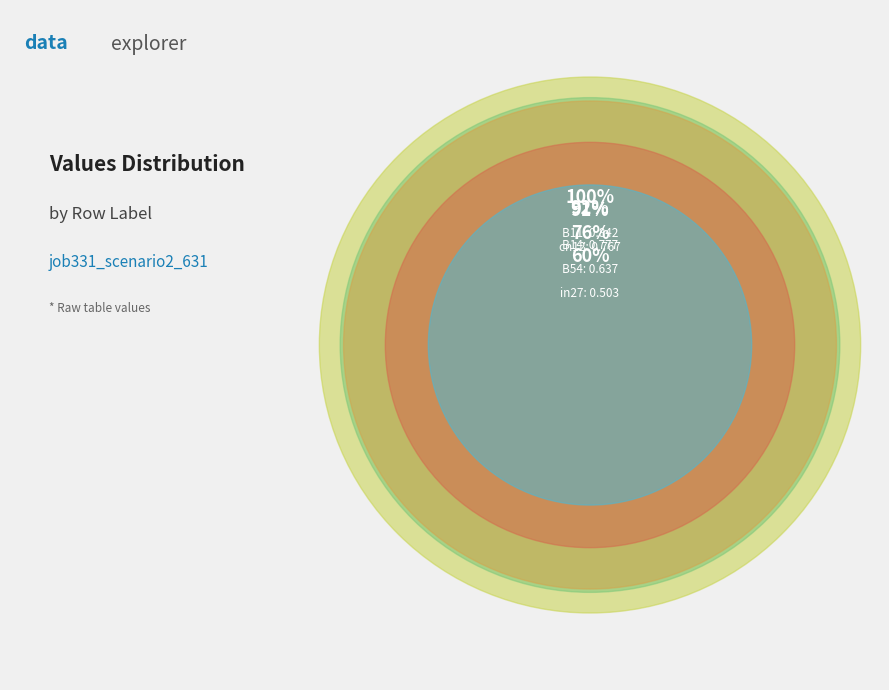

Does B14 account for over 50% of the chart?

No